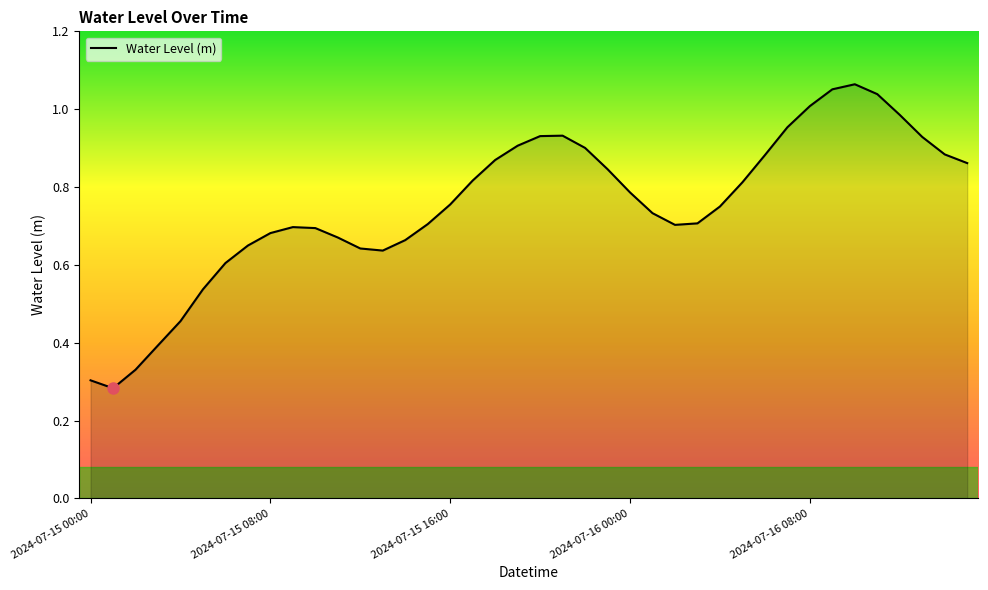

What is the label of the 30th point from the right?

2024-07-15 10:00